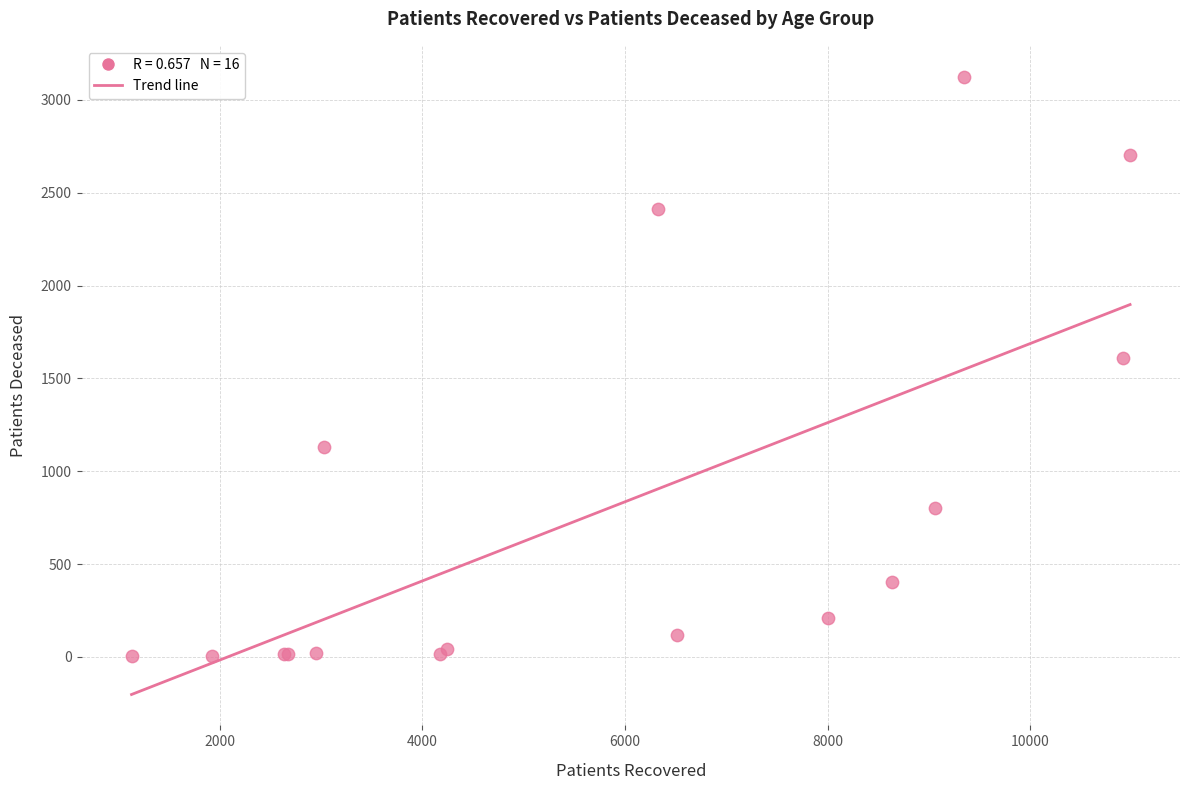

What Y value in the scatter plot is closest to 1564?

1610